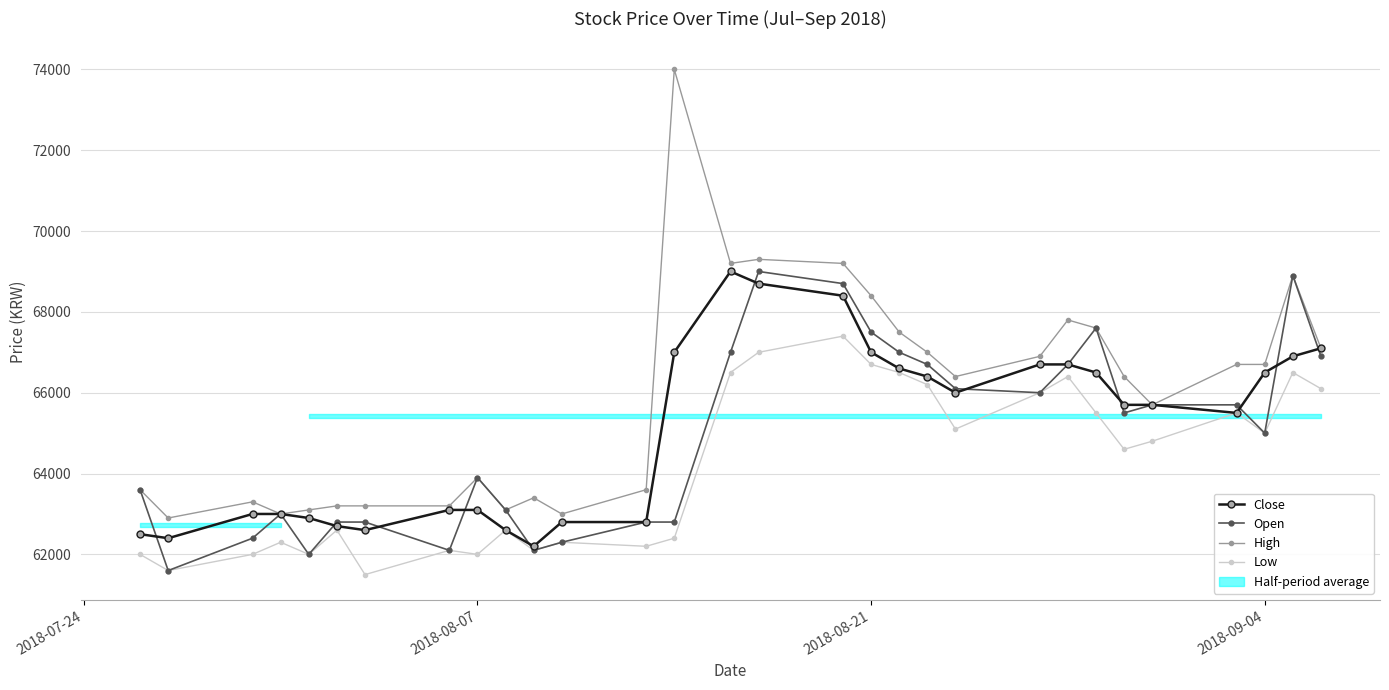

True or false: Low has more than 0 points higher than both neighbors.

True